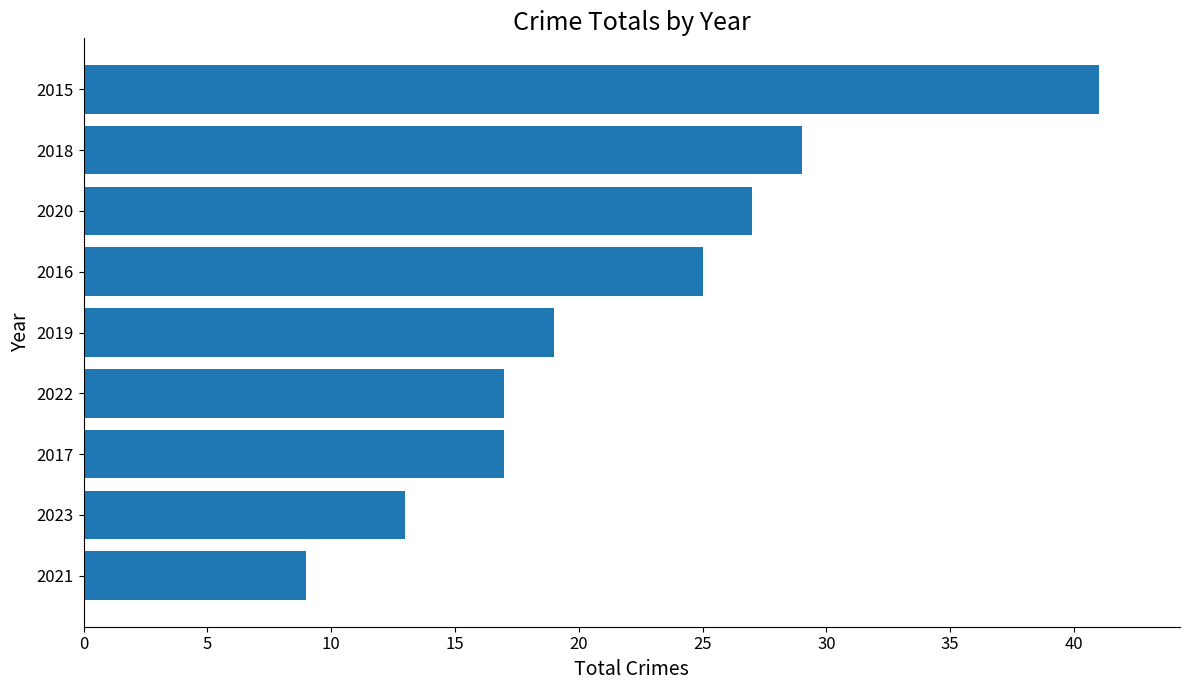

At which label is the value closest to 25?

2016